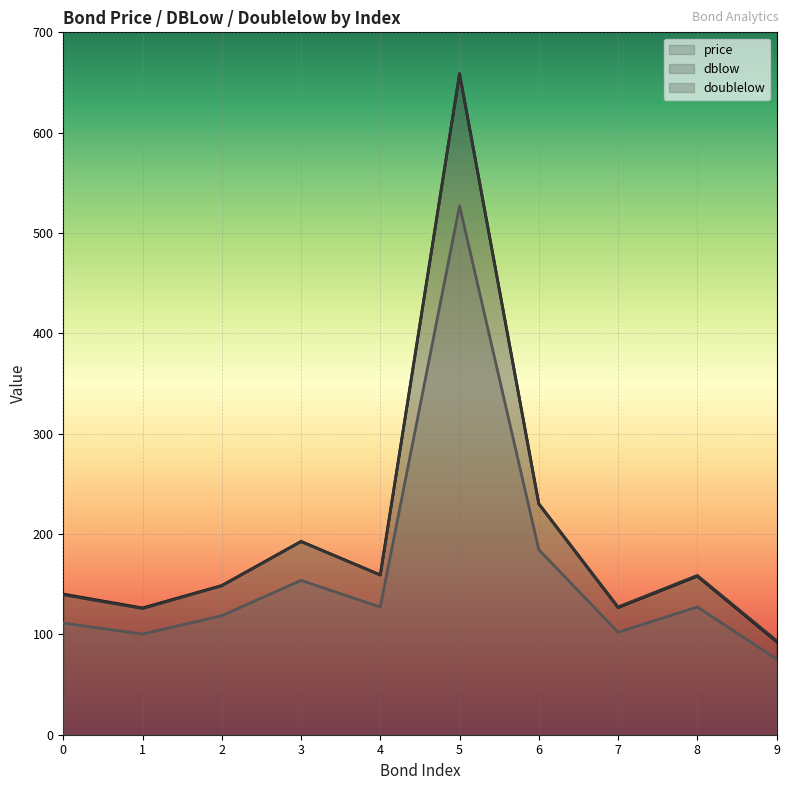

What is the spread (max minus min) of values at 5?

131.7